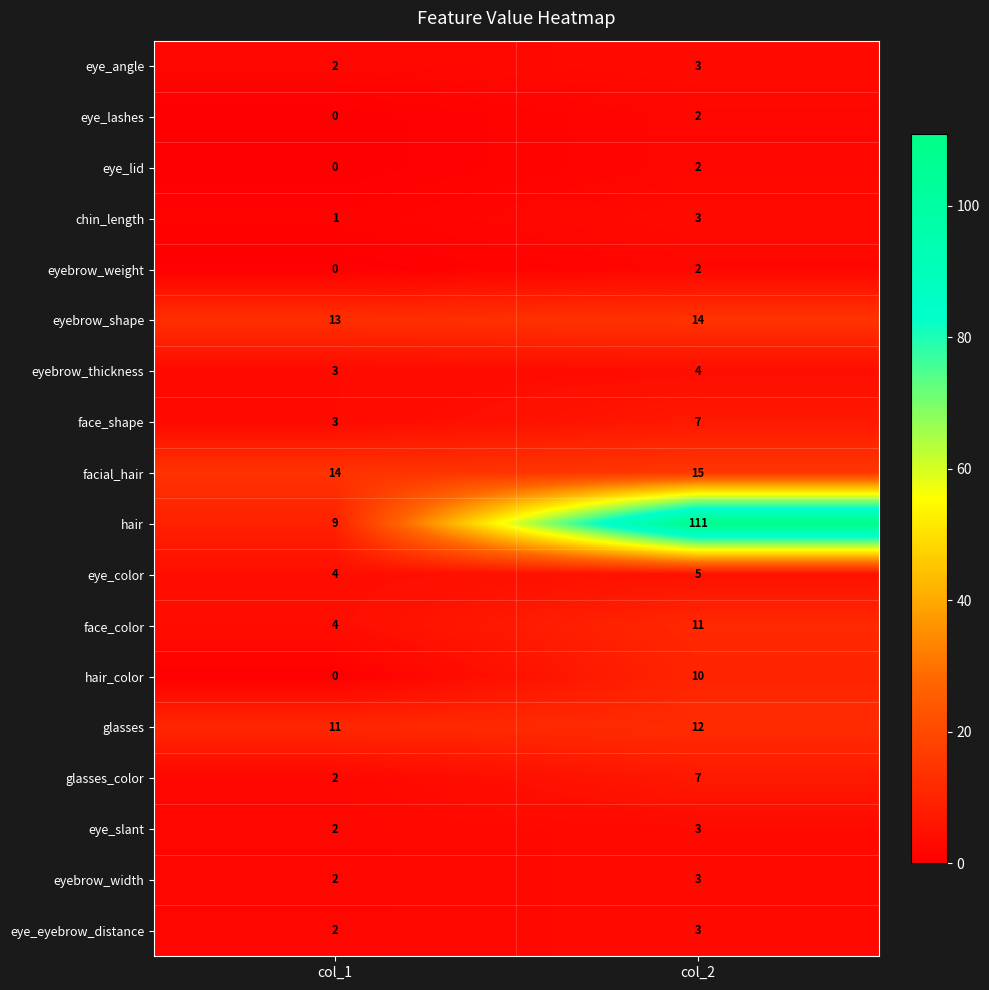

How many series are shown in this chart?

18